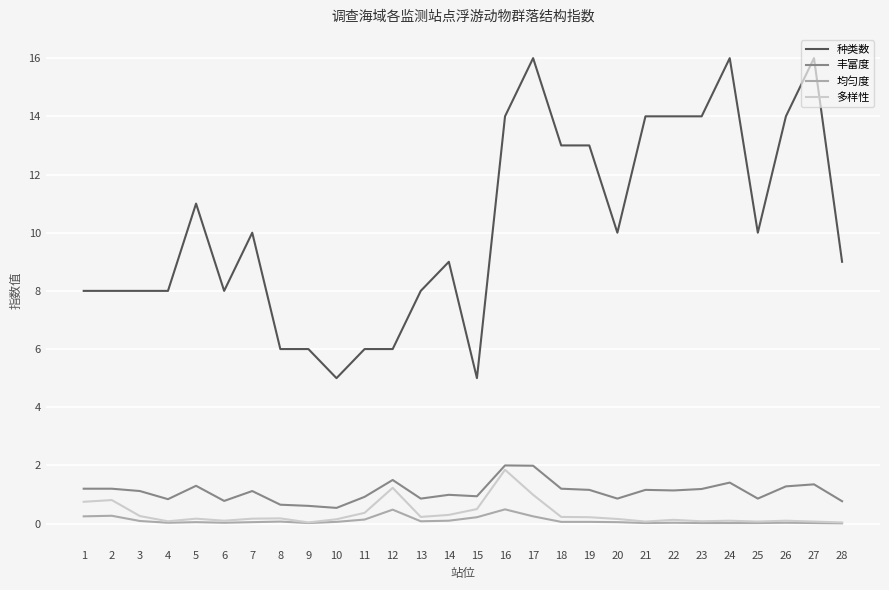

True or false: 多样性 has a value of 0.1 at 26.

True